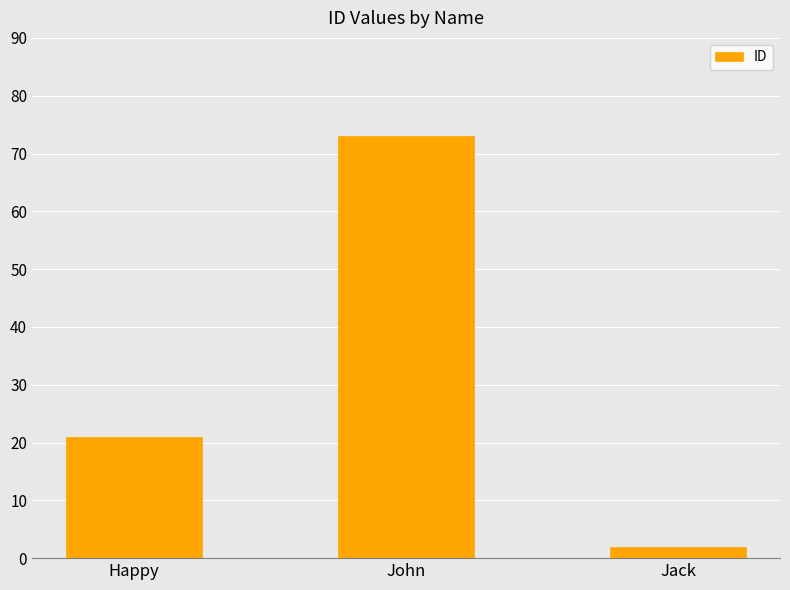

How many values are between 2 and 73?

3